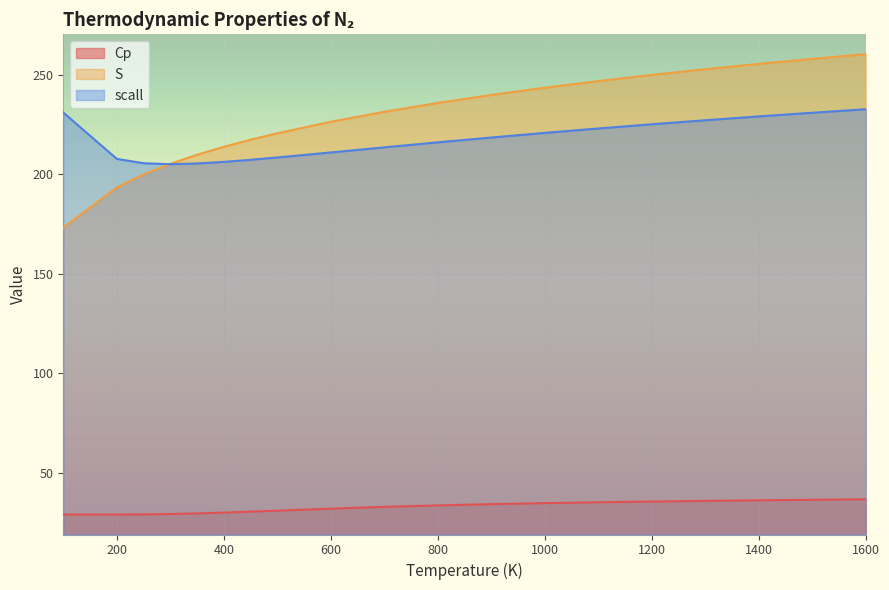

How many interior local valleys does the scall series have?

1